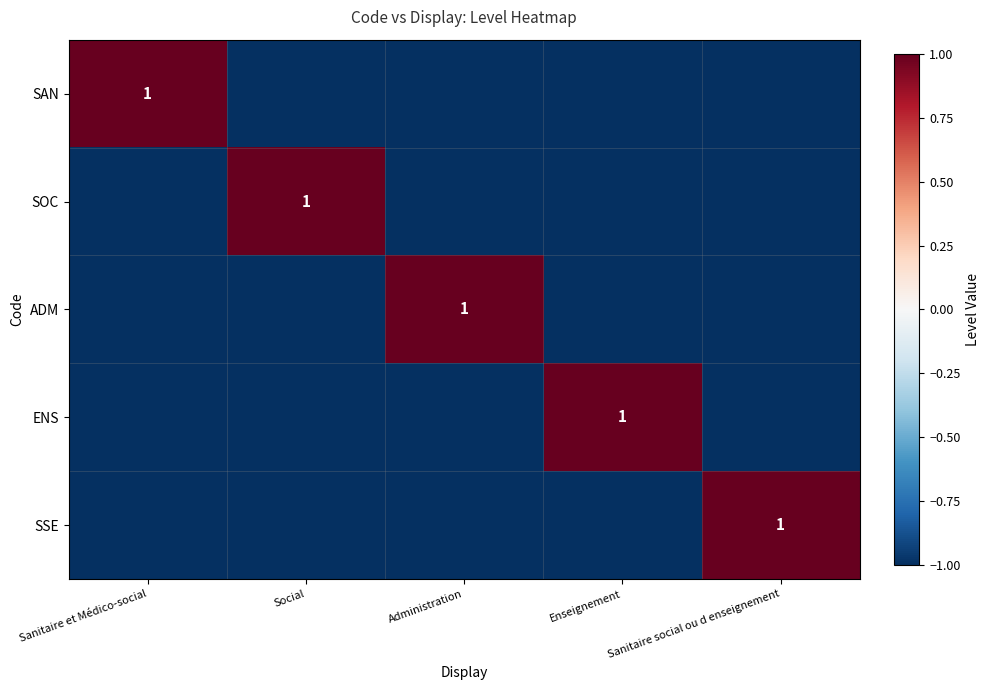

The ADM series shows 0 at Administration. True or false?

False